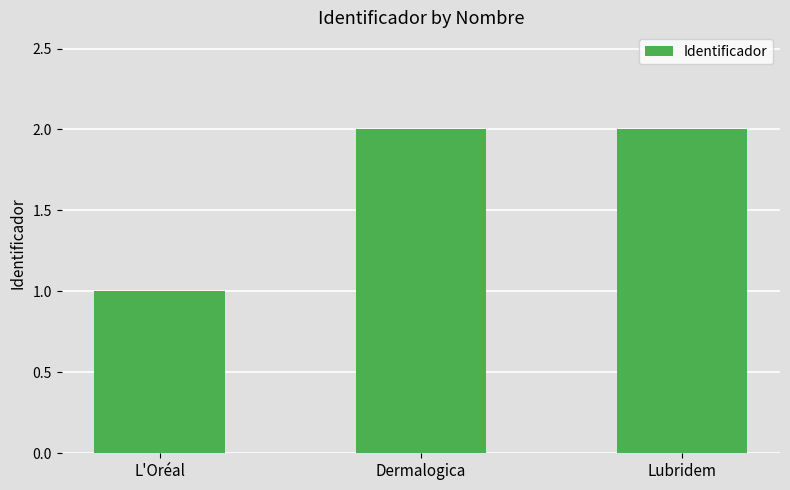

Reading left to right, list all the values displayed in this chart.

L'Oréal=1	Dermalogica=2	Lubridem=2